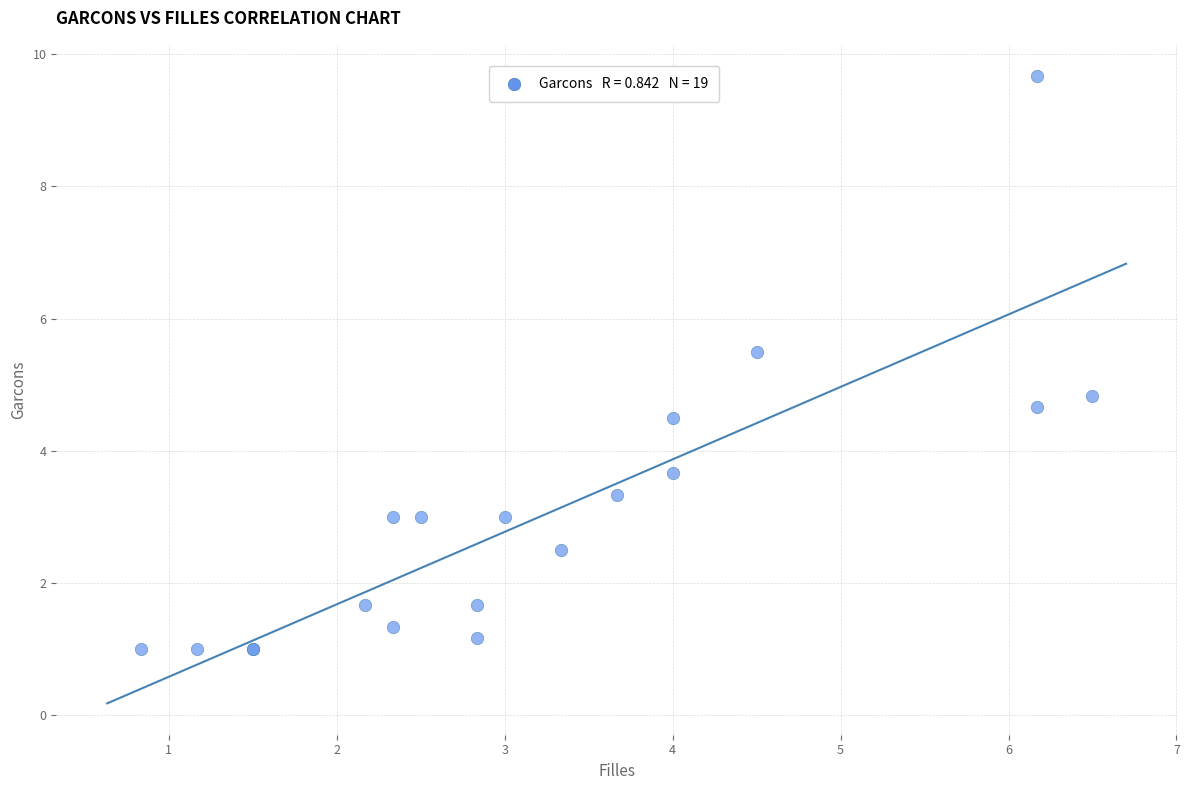

What Y value in the scatter plot is closest to 5?

4.8